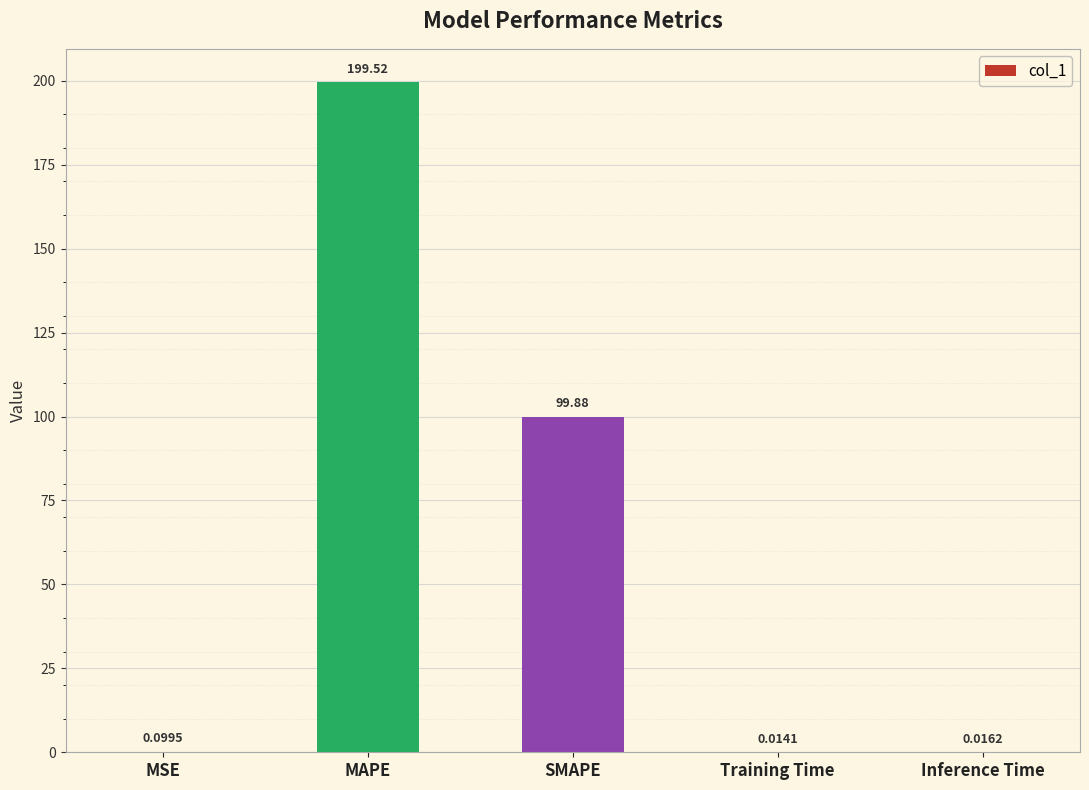

What is the sum of all values?

299.5